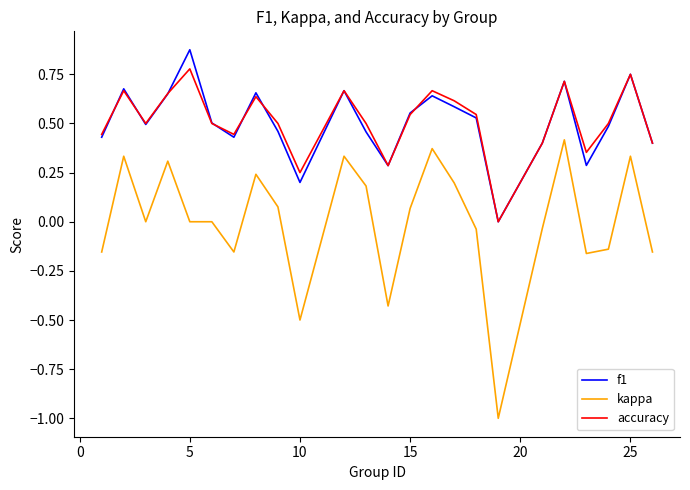

Which series has the widest spread of values?

kappa